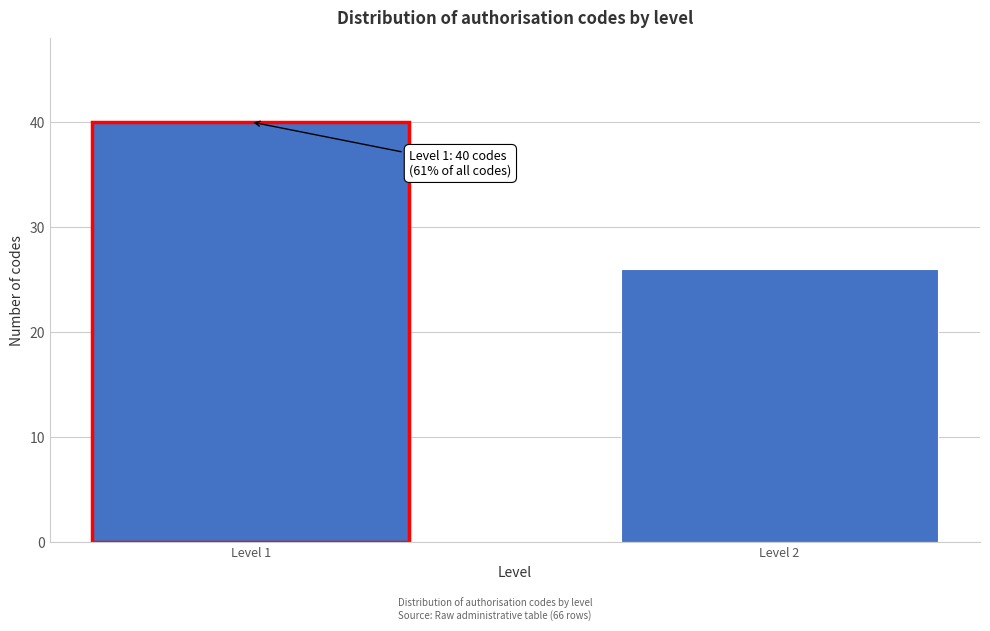

Reading left to right, transcribe all the data shown in this chart.

Level 1=40	Level 2=26